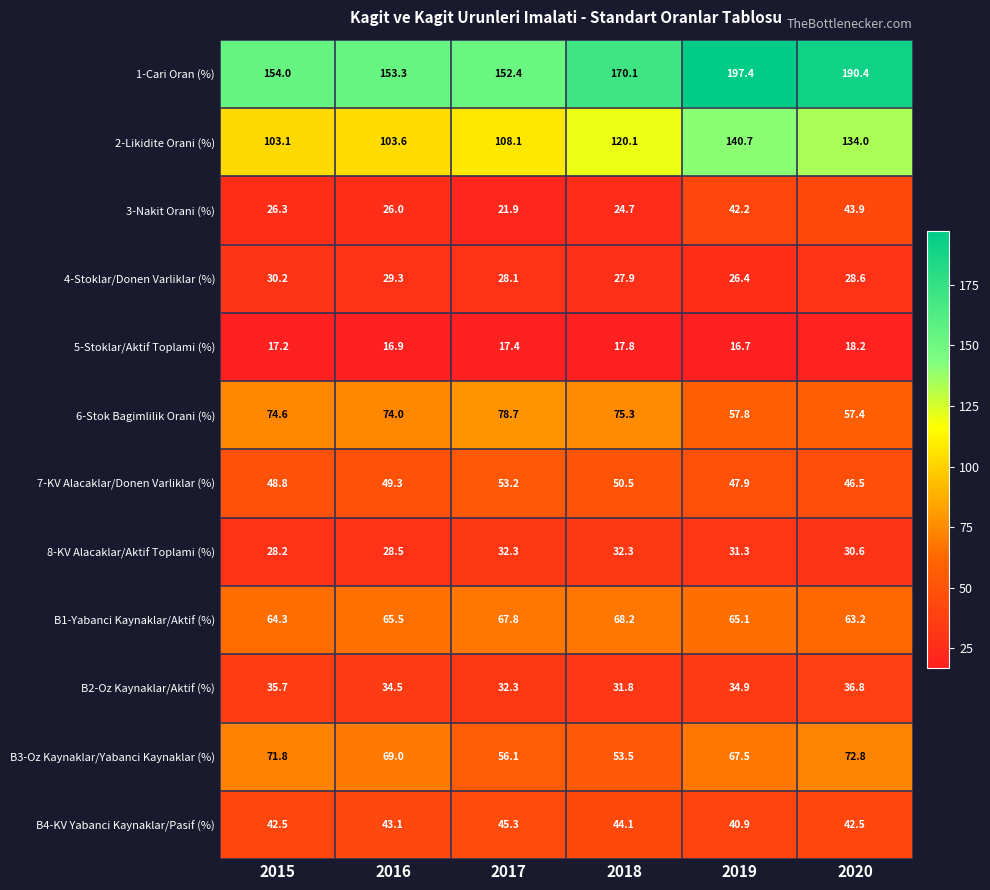

Rank the series by their maximum value, from highest to lowest.

1-Cari Oran (%), 2-Likidite Orani (%), 6-Stok Bagimlilik Orani (%), B3-Oz Kaynaklar/Yabanci Kaynaklar (%), B1-Yabanci Kaynaklar/Aktif (%), 7-KV Alacaklar/Donen Varliklar (%), B4-KV Yabanci Kaynaklar/Pasif (%), 3-Nakit Orani (%), B2-Oz Kaynaklar/Aktif (%), 8-KV Alacaklar/Aktif Toplami (%), 4-Stoklar/Donen Varliklar (%), 5-Stoklar/Aktif Toplami (%)